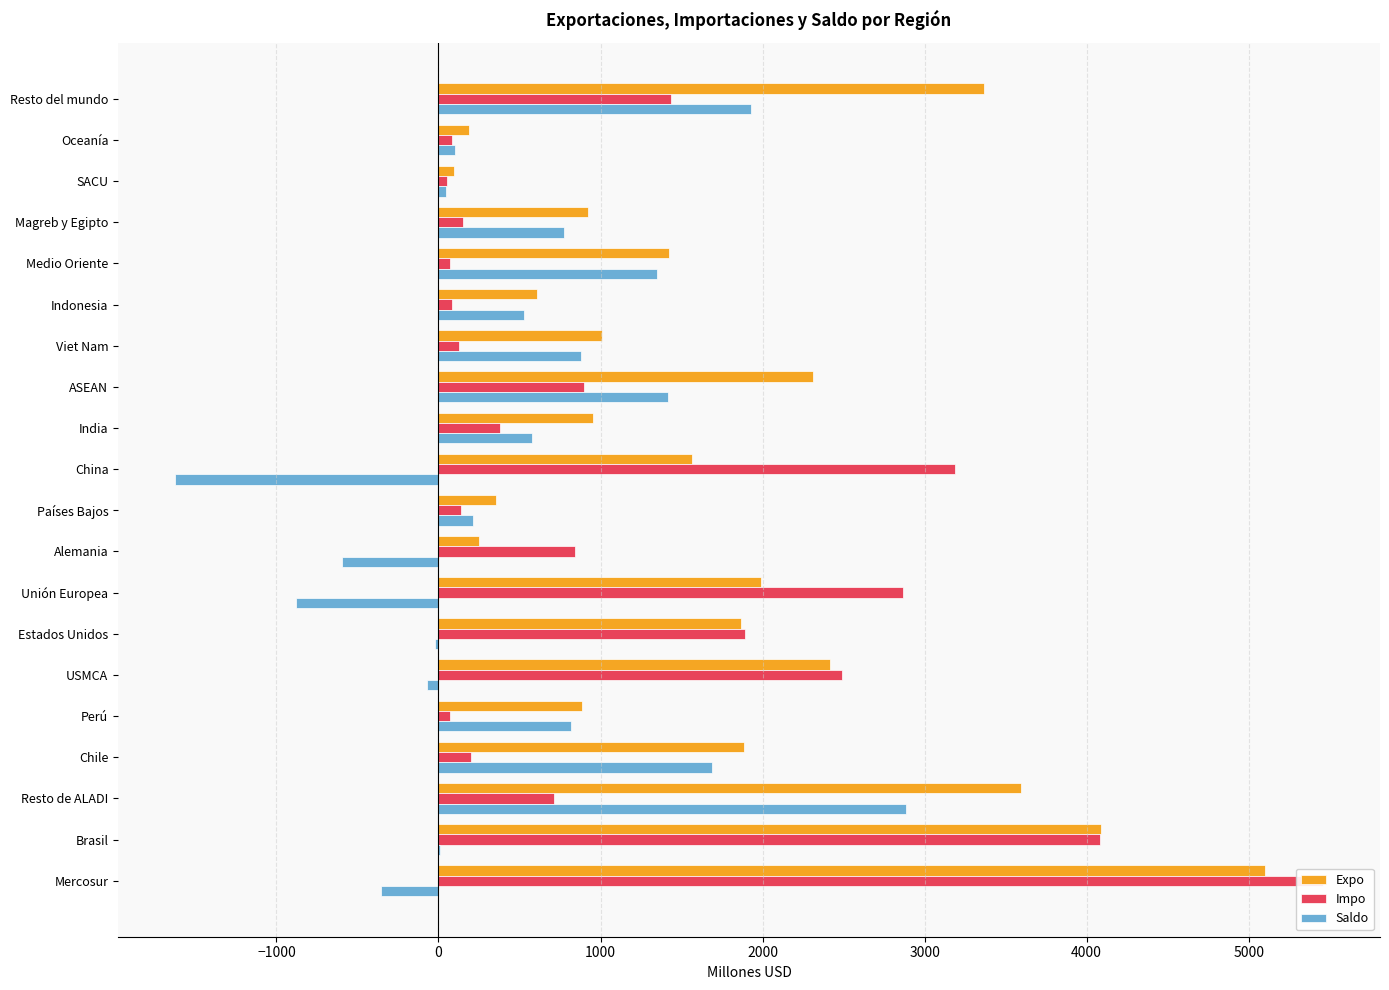

Which series has the largest total across all categories?

Expo